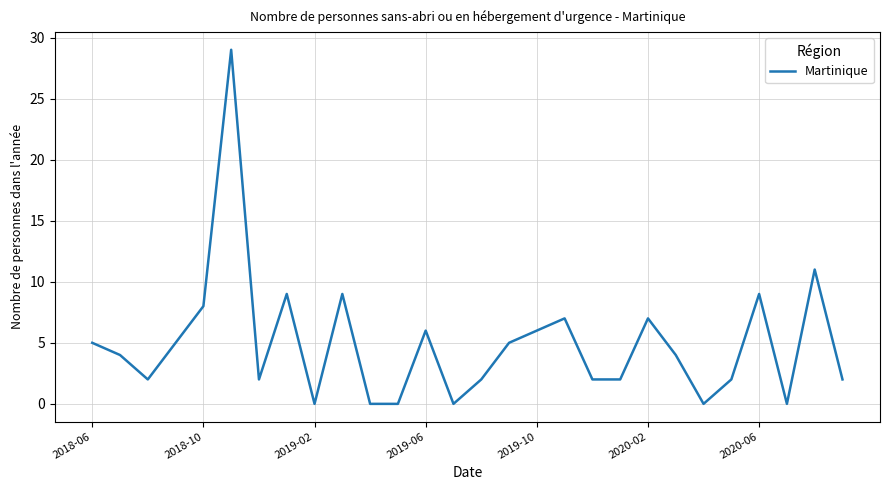

How many lines are shown in the chart?

1